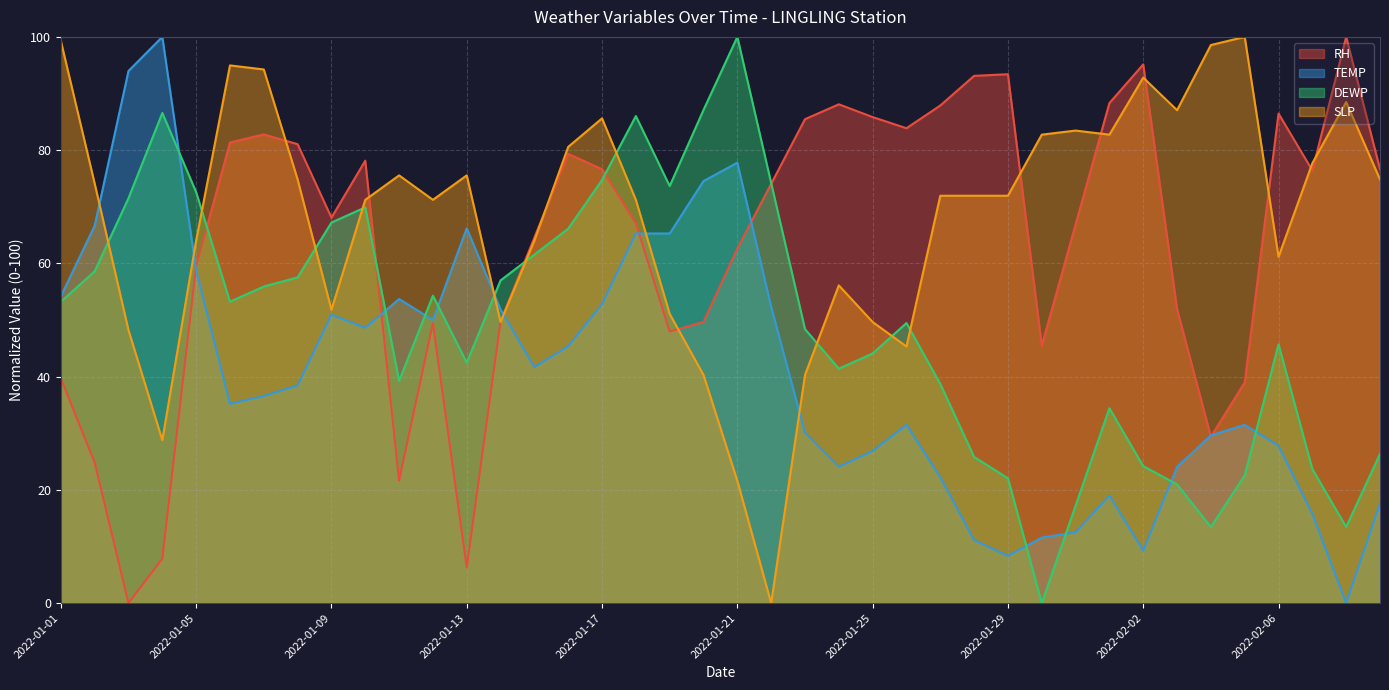

What is the difference between the highest and lowest values at 2022-01-09?

17.2